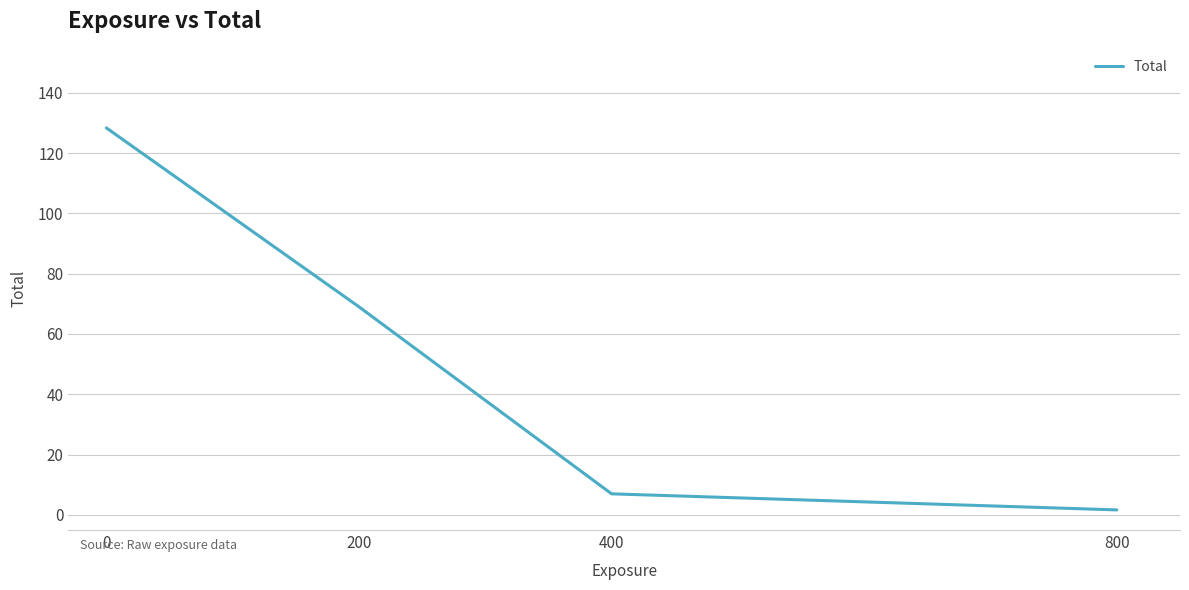

What is the minimum value shown in the chart?

1.7